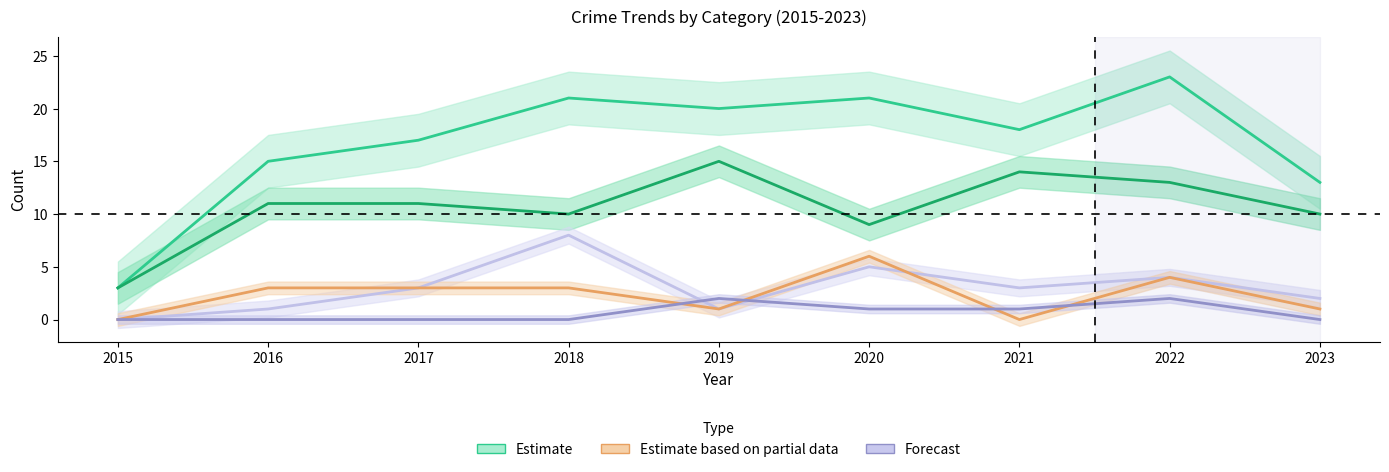

True or false: Criminal Sexual Assault has more than 0 points higher than both neighbors.

True